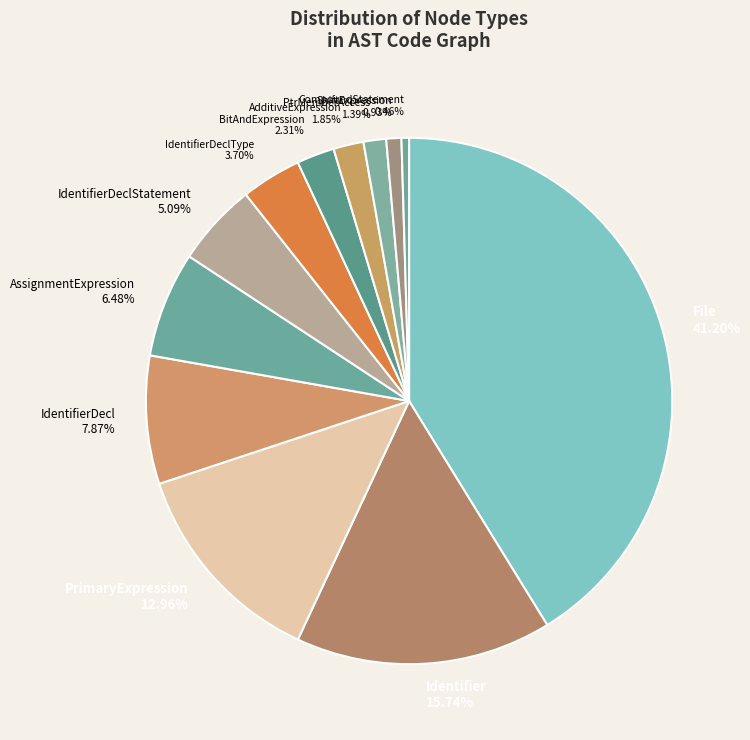

How many slices are in this pie chart?

12